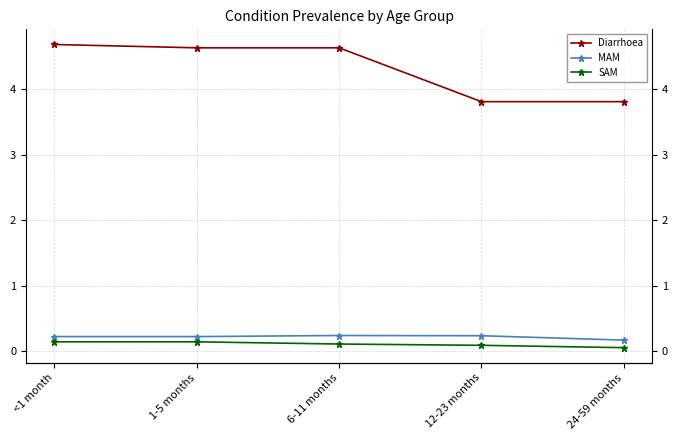

Does the chart display data point markers on the line(s)?

Yes